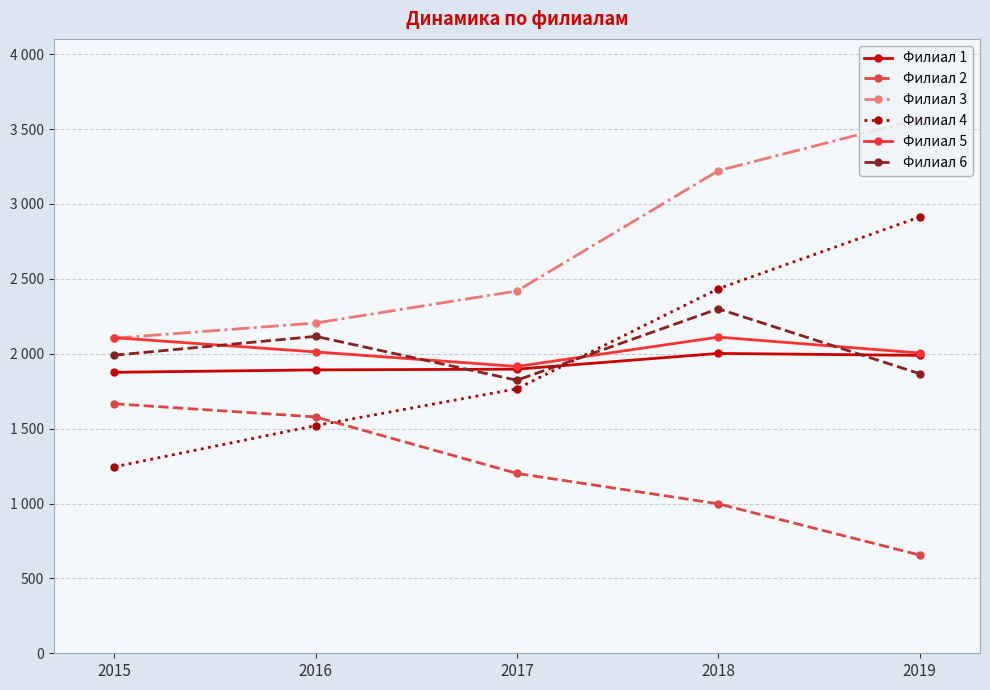

The Филиал 1 series shows 1892 at 2016. True or false?

True